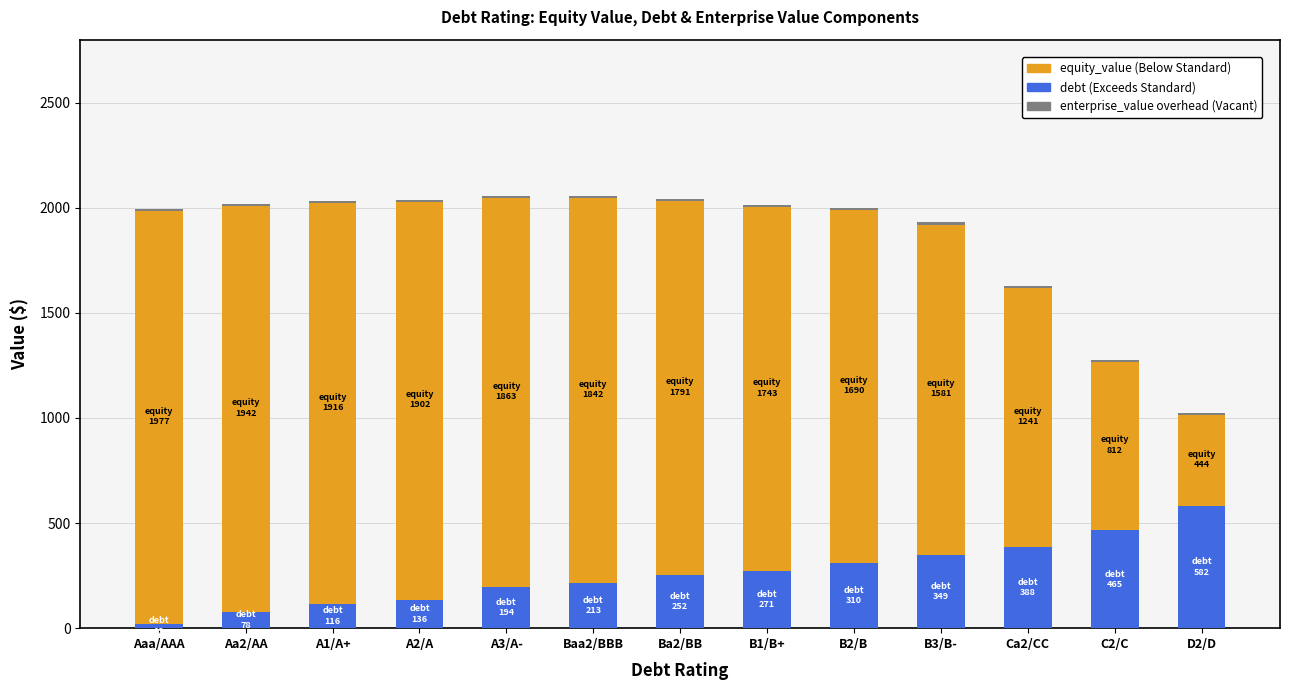

Which series has the widest spread of values?

equity_value